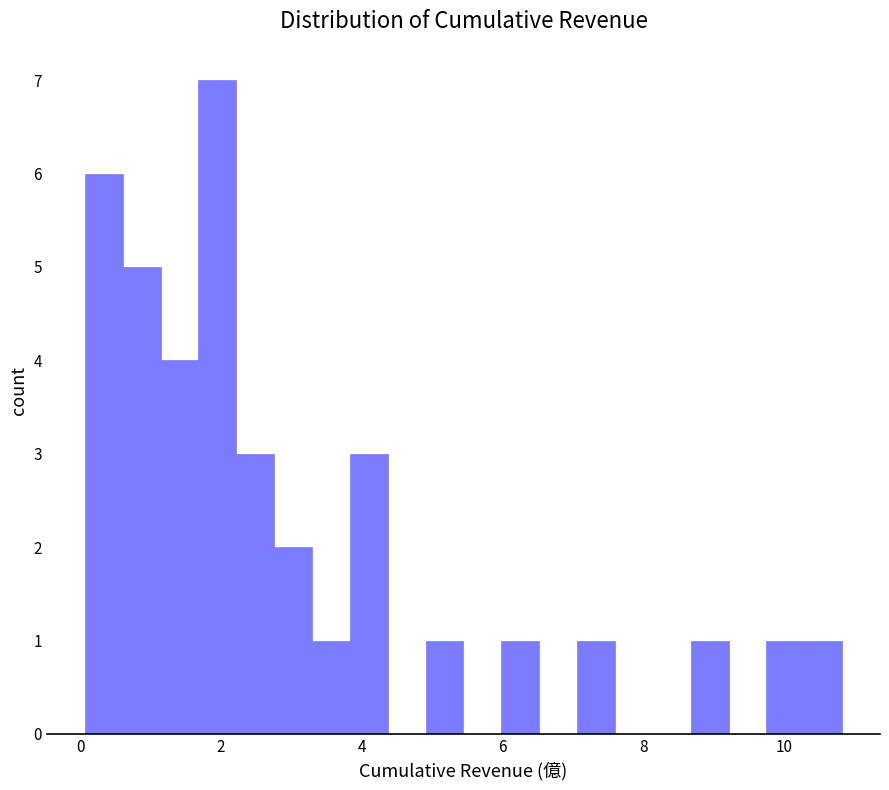

Around what value on the x-axis is the tallest bar? Give the approximate position of its centre, as read against the axis.

2.0